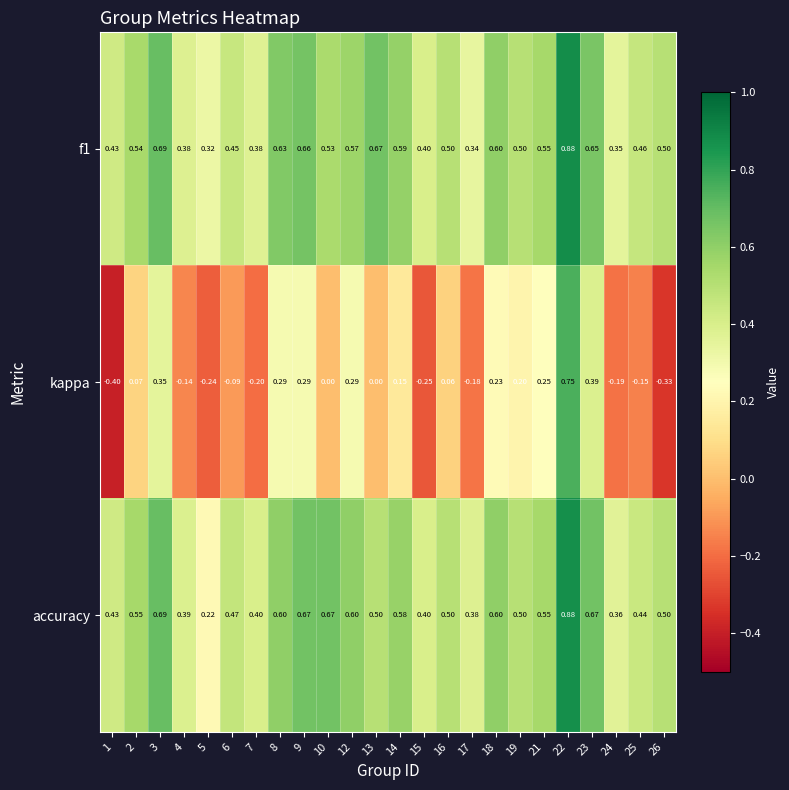

Which series has the widest spread of values?

kappa